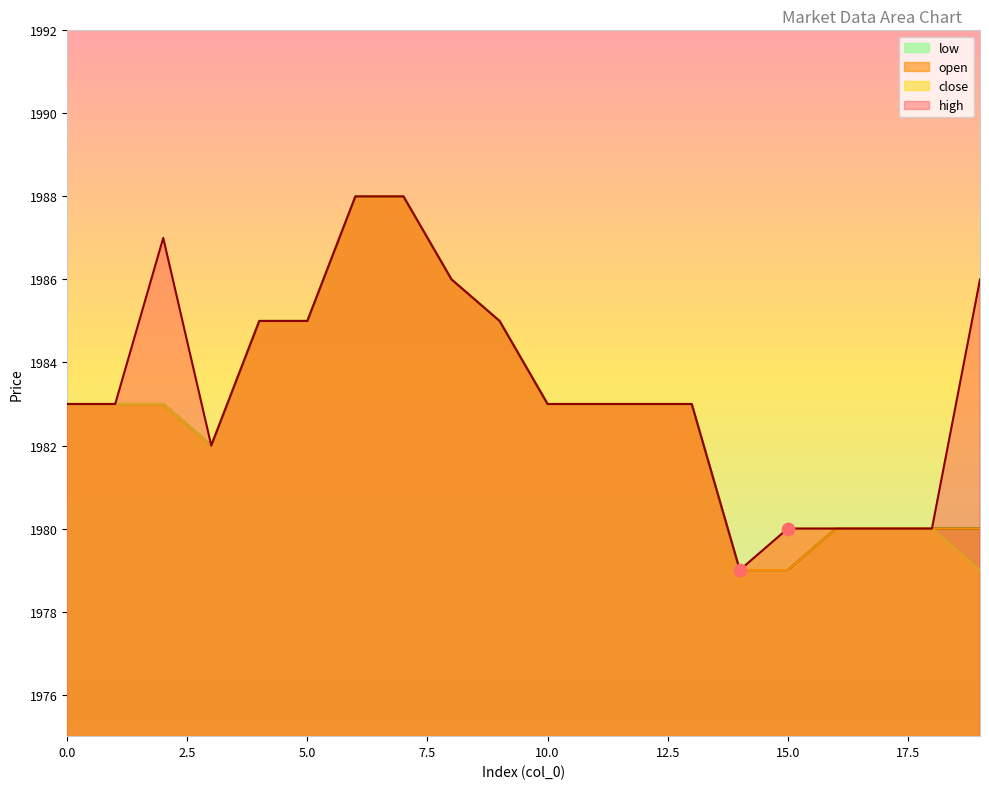

Which series has the largest Y range (max minus min)?

high